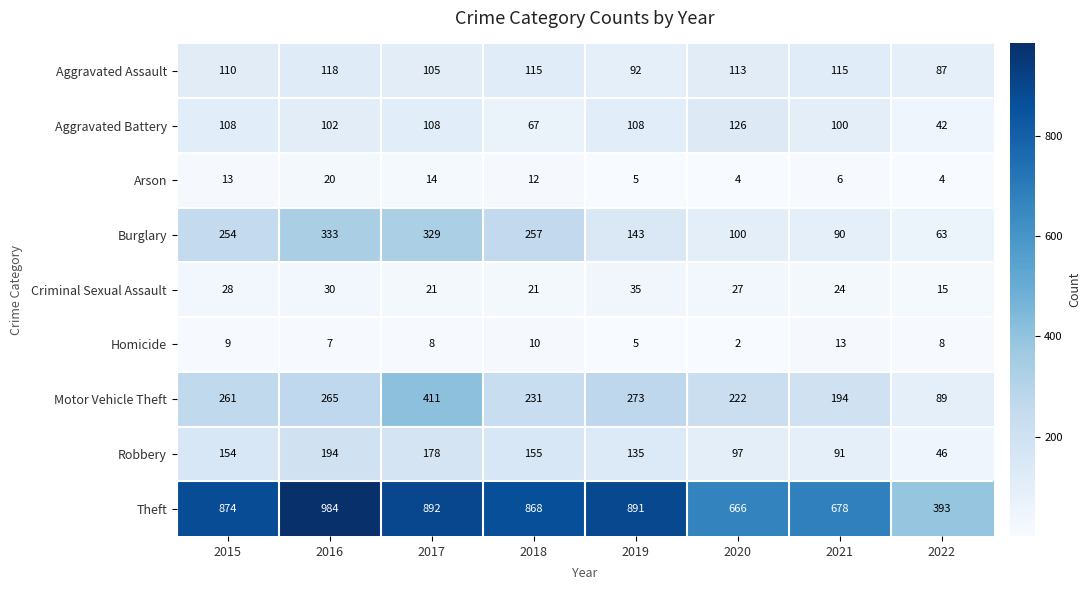

The value of Aggravated Assault at 2020 is 113. True or false?

True